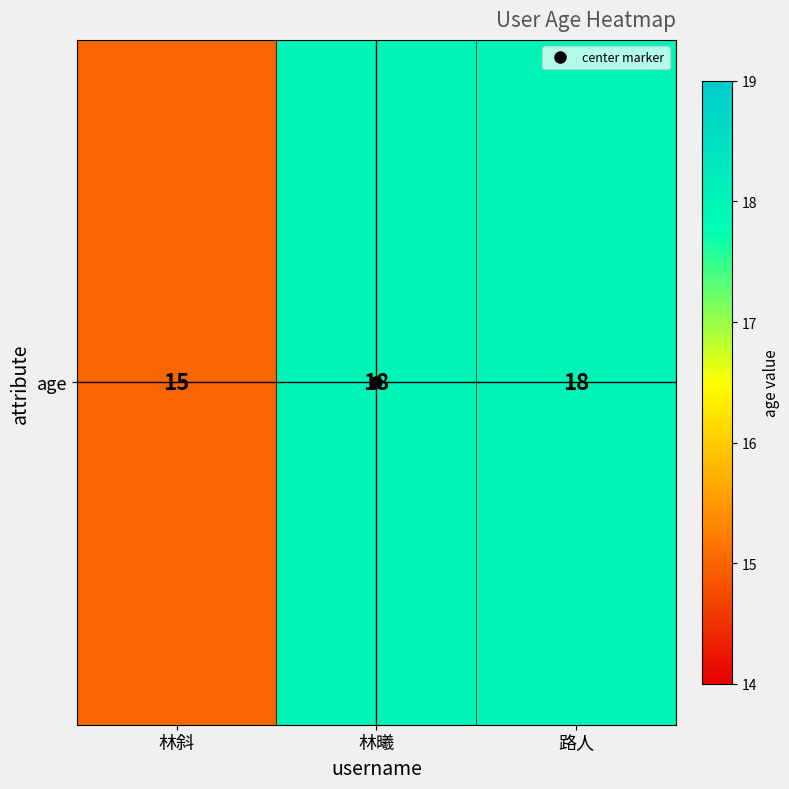

How many values are between 15 and 18?

3